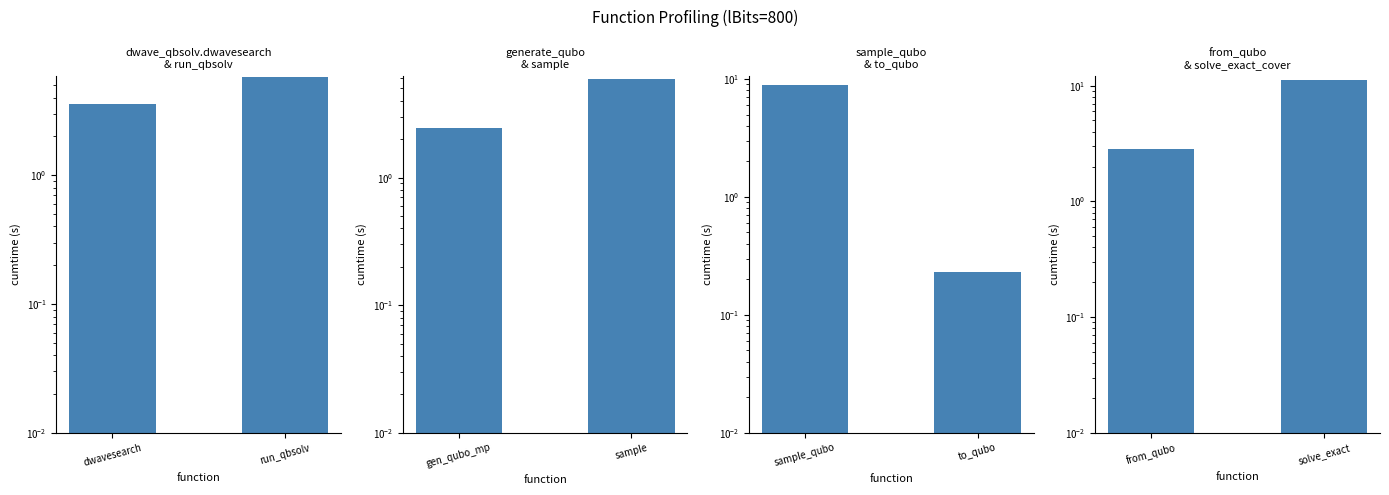

Are the bars horizontal?

No